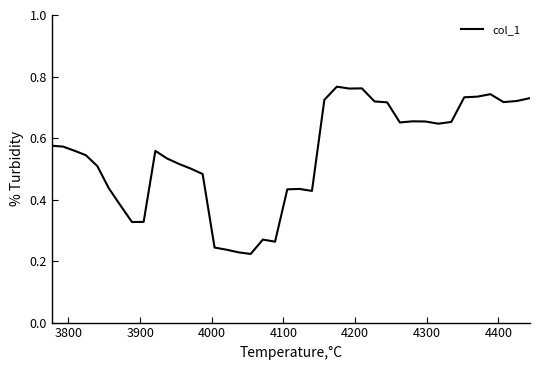

Is this an area chart (filled region under the line)?

No